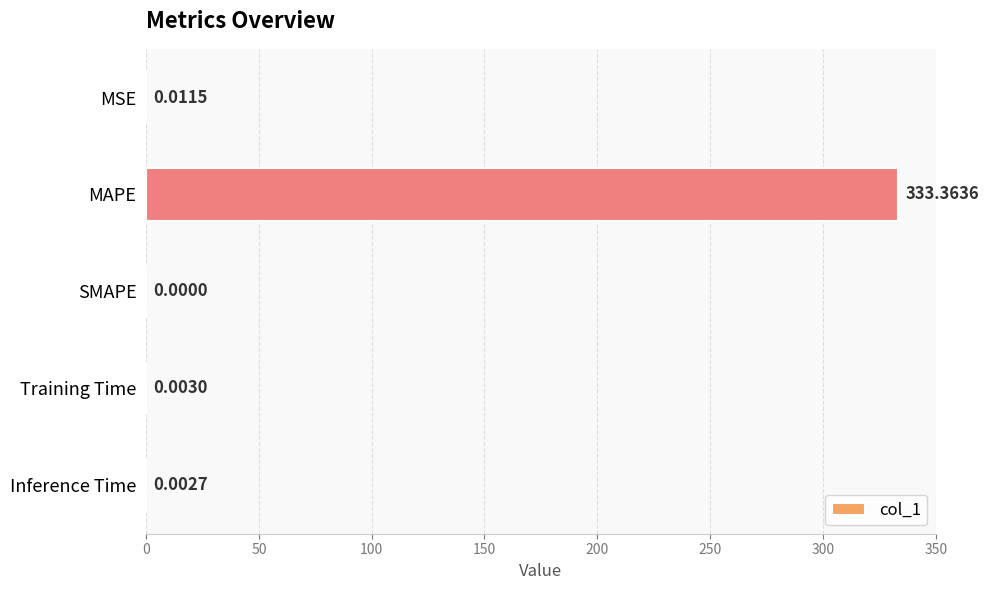

Where is the data nearest to the value 166?

MSE